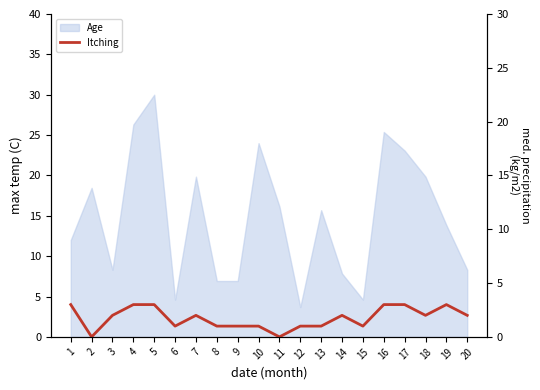

Count the values in the range 1 to 3.

18